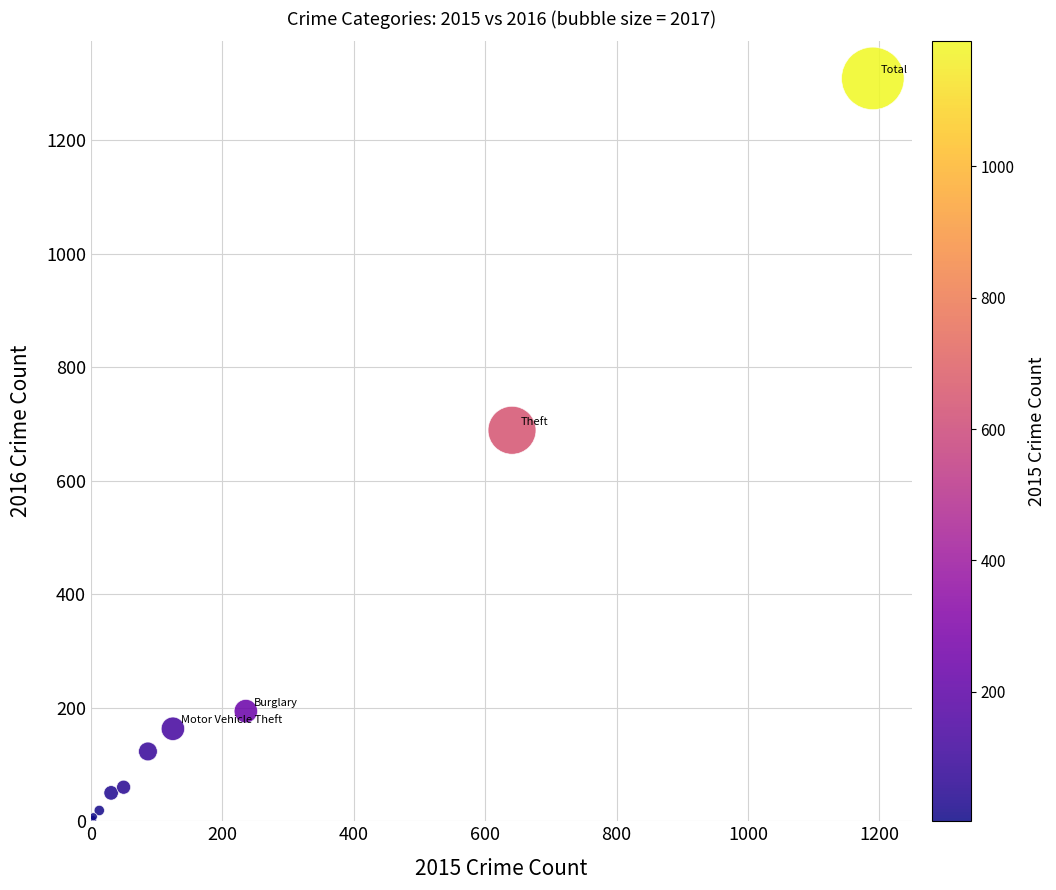

What Y value in the scatter plot is closest to 656?

689